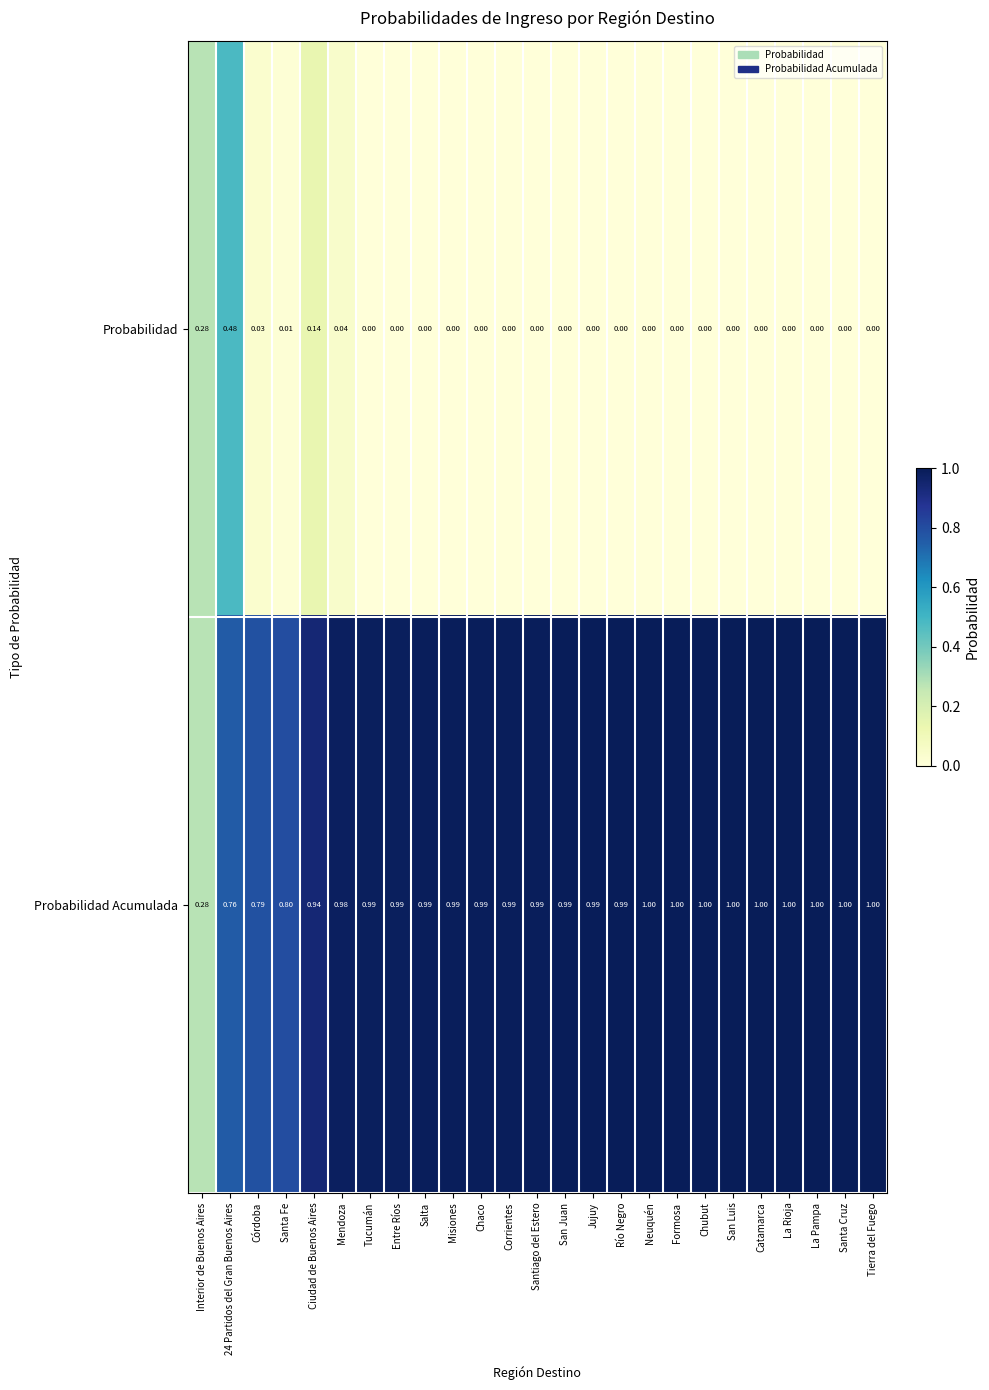

Rank the series by their average value, from highest to lowest.

Probabilidad Acumulada, Probabilidad